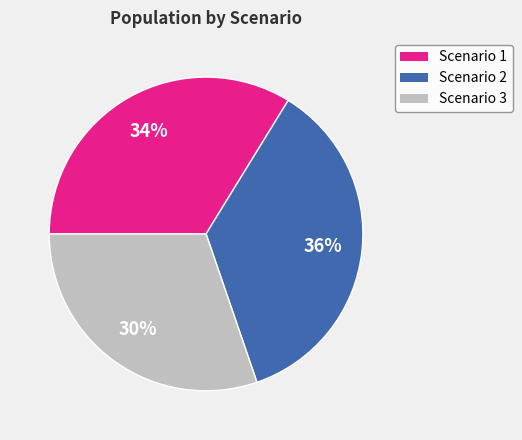

Does any single category account for the majority?

No